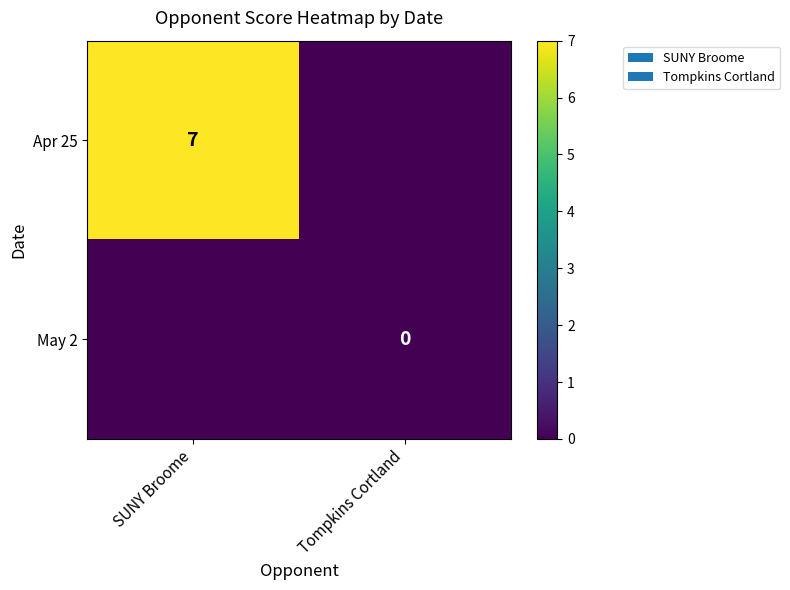

The value of Apr 25 at SUNY Broome is 7. True or false?

True